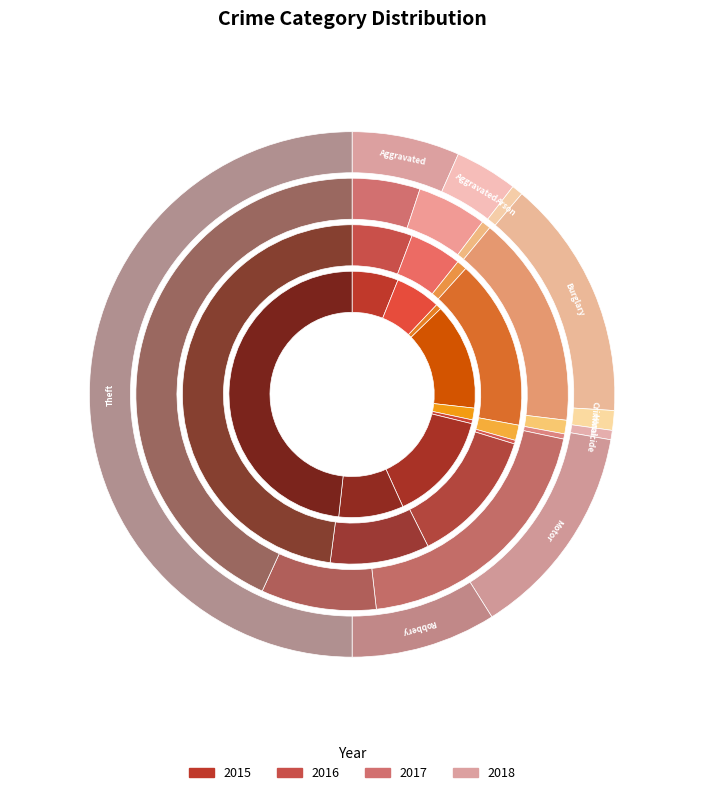

Which category has the biggest portion of the pie?

Theft